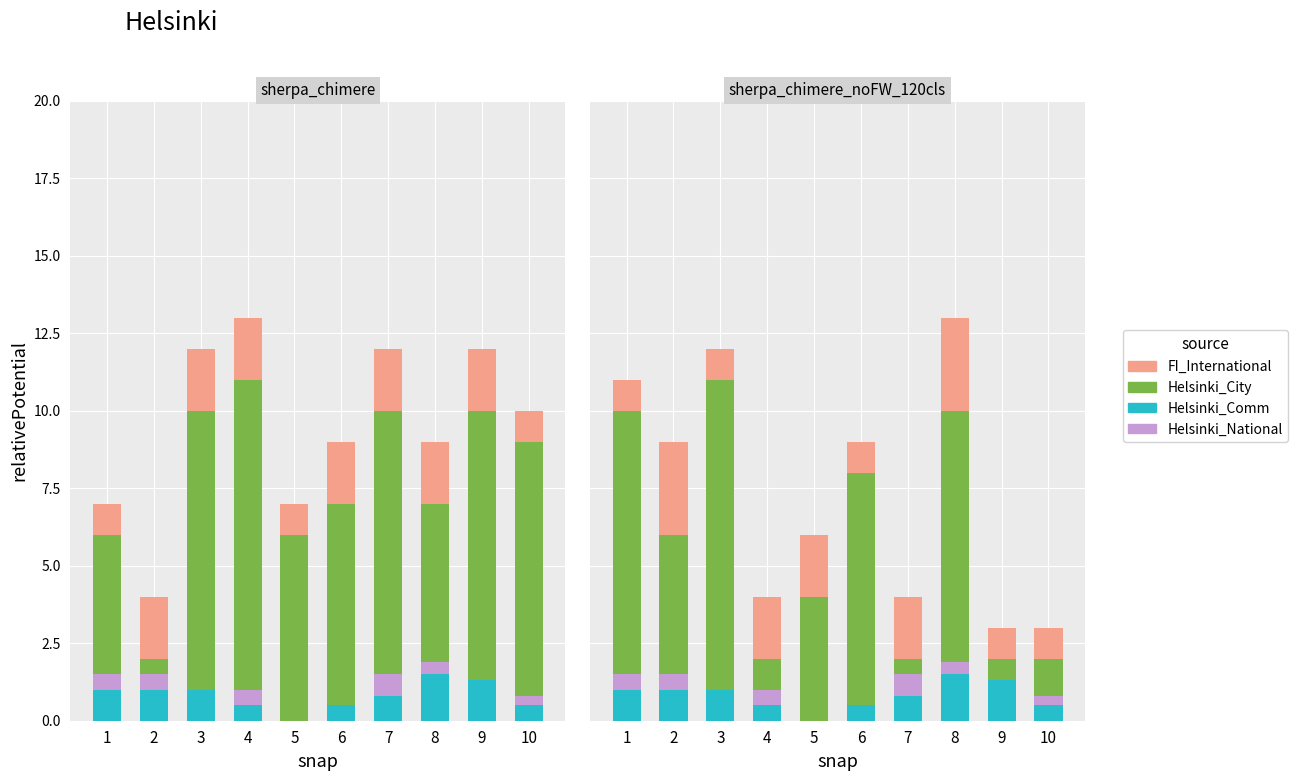

Where does the Helsinki_Comm series first go above 1?

8